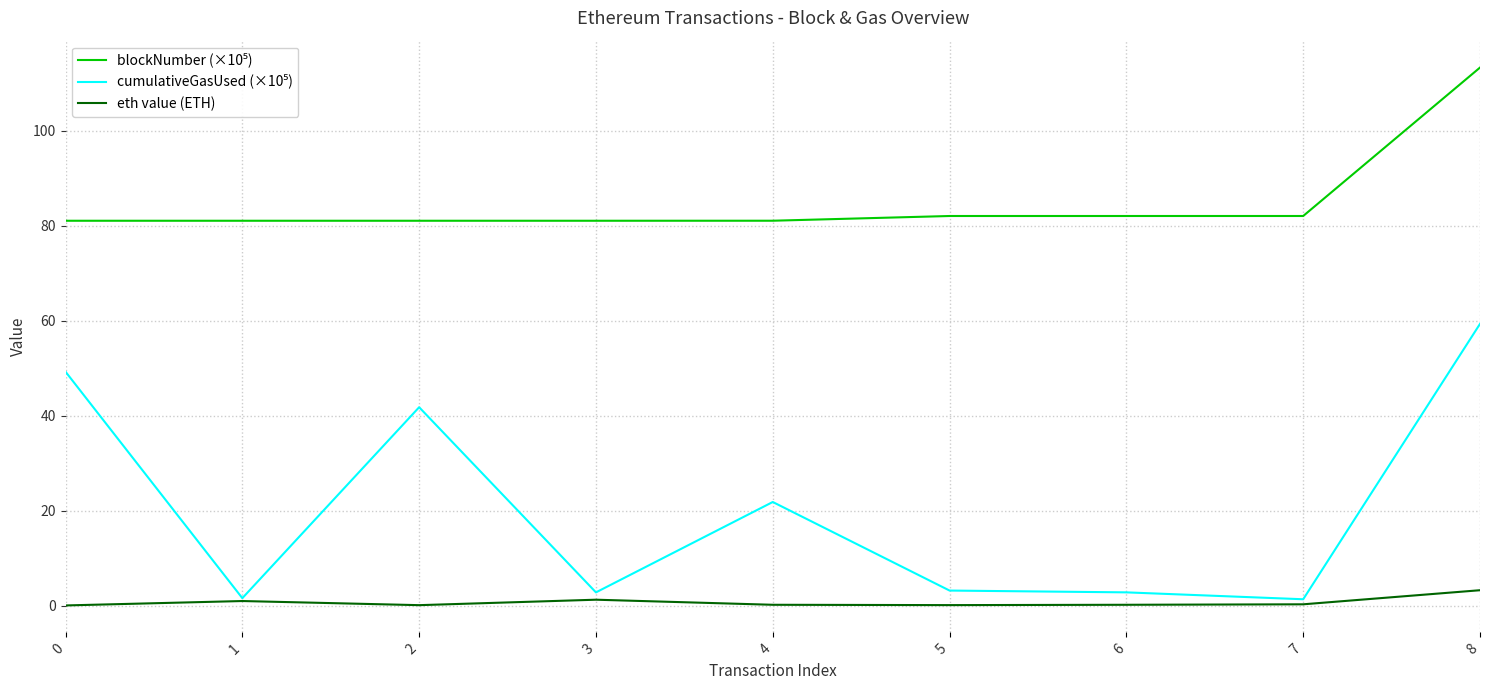

At which category is the sum across all series the highest?

8